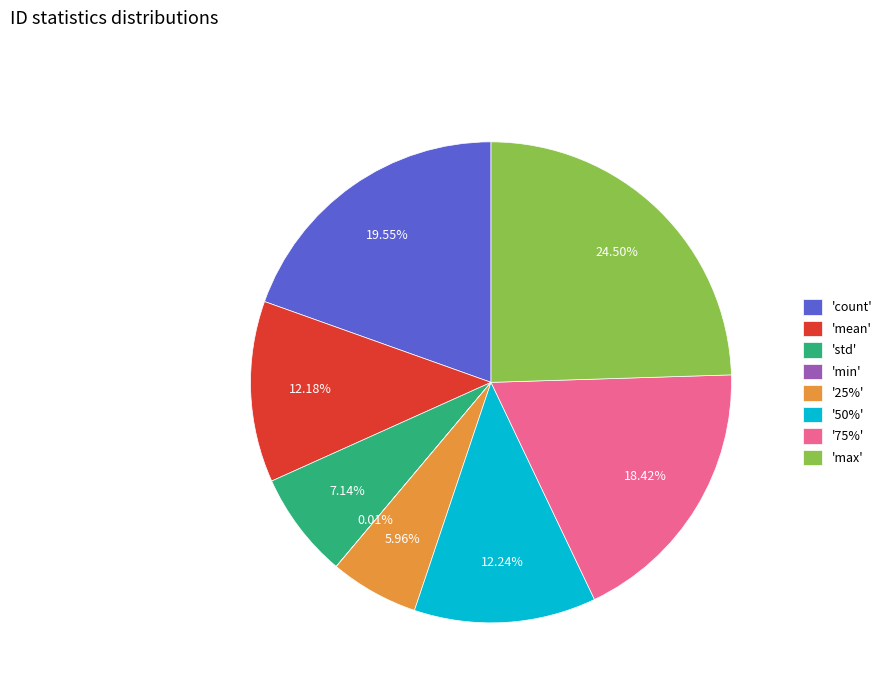

Which slice is the largest?

'max'